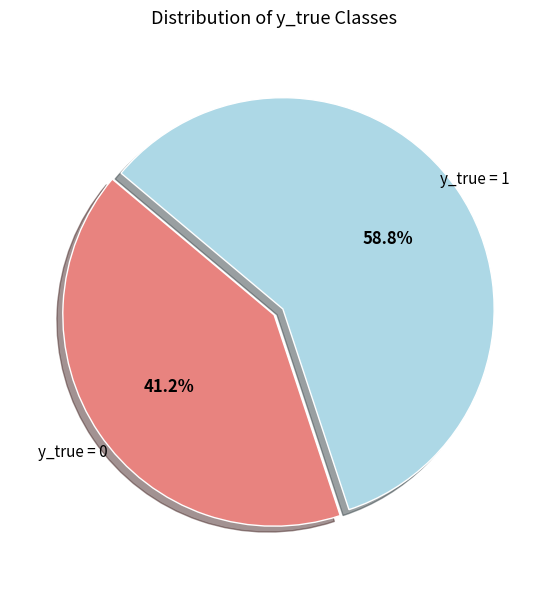

Which slice is the smallest?

y_true = 0